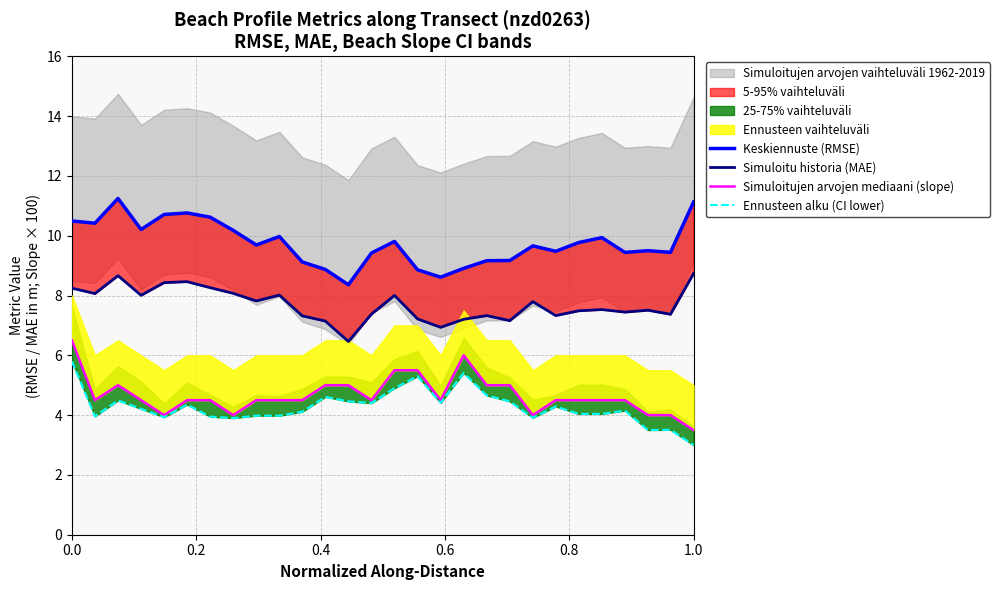

Does the chart have visible grid lines?

Yes